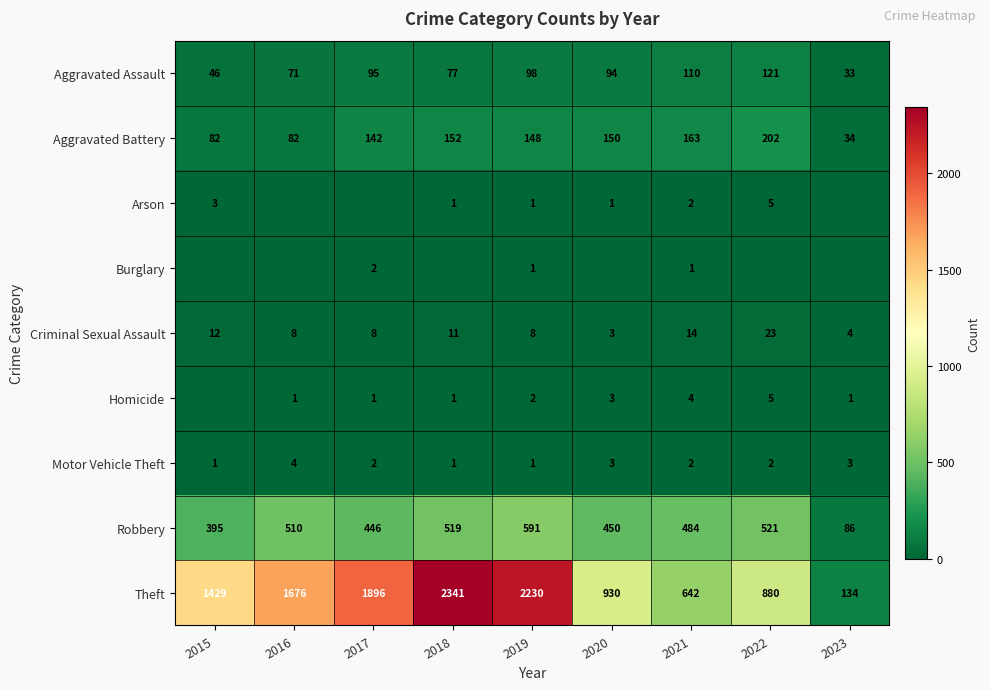

Is the value of Robbery at 2015 greater than the value of Aggravated Battery at 2019?

Yes